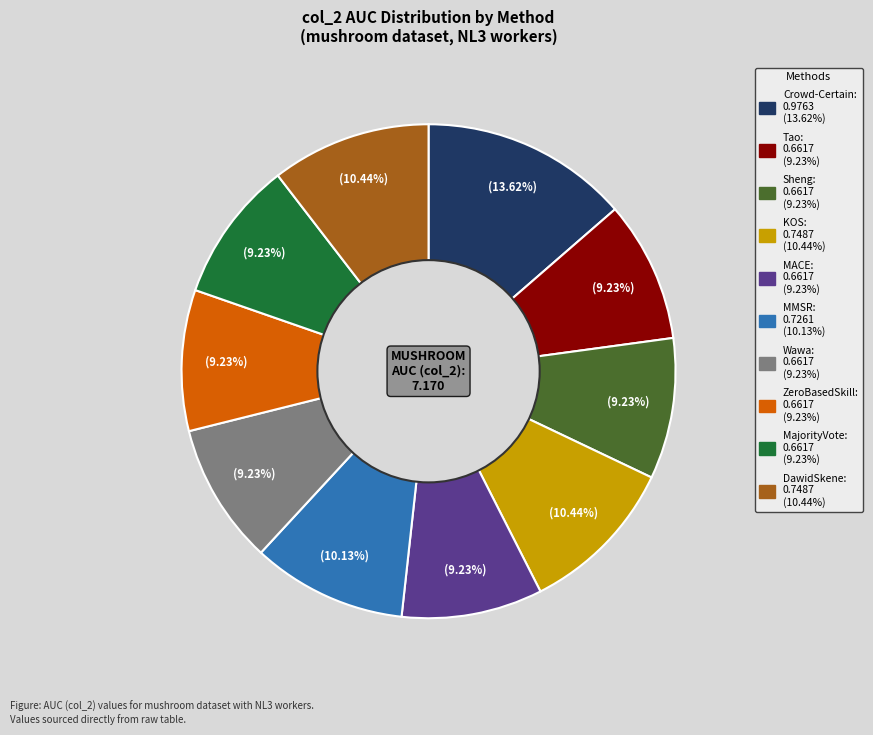

Combined, do MACE and MMSR account for over 50%?

No